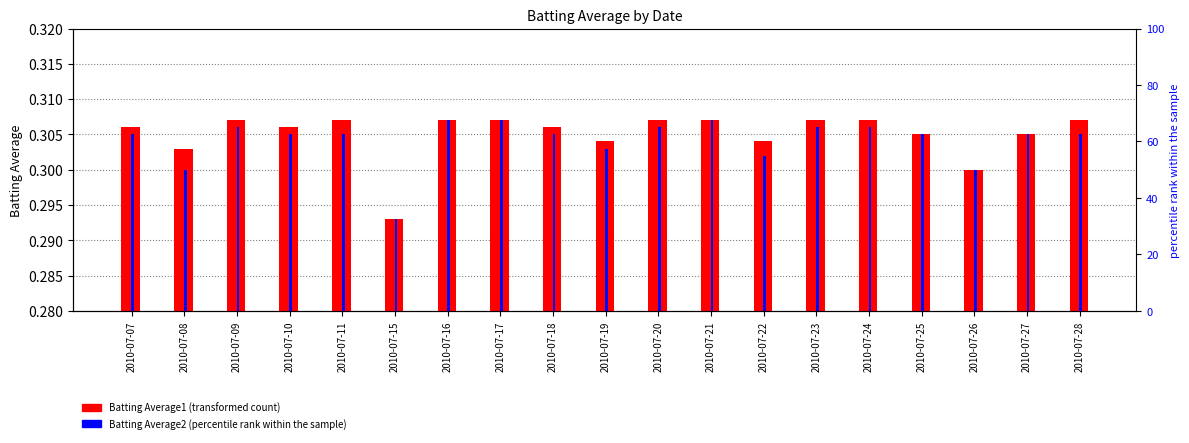

What is the sum of all Batting Average1 values?

5.8